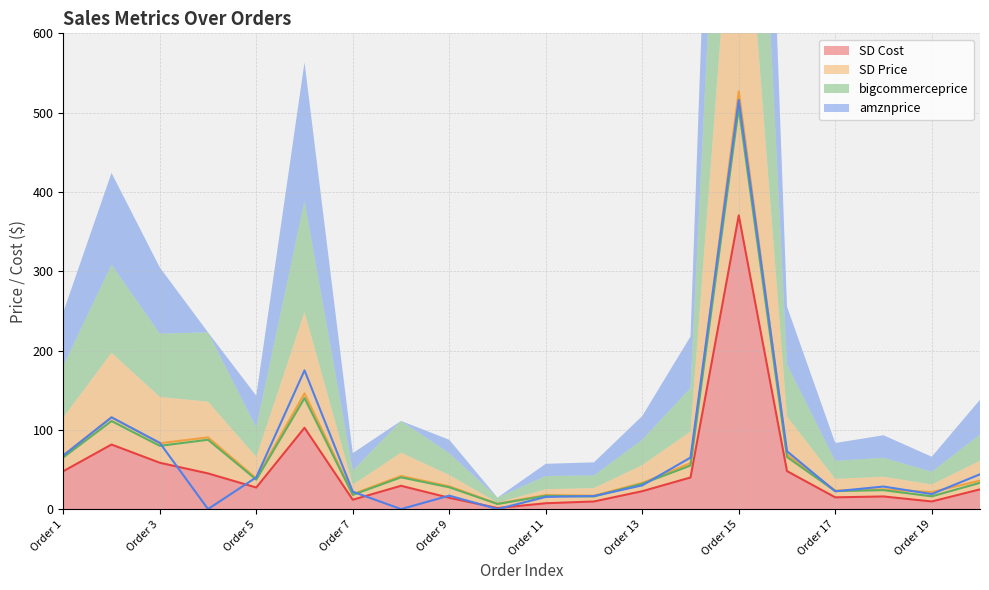

True or false: SD Price and bigcommerceprice intersect in this chart.

False